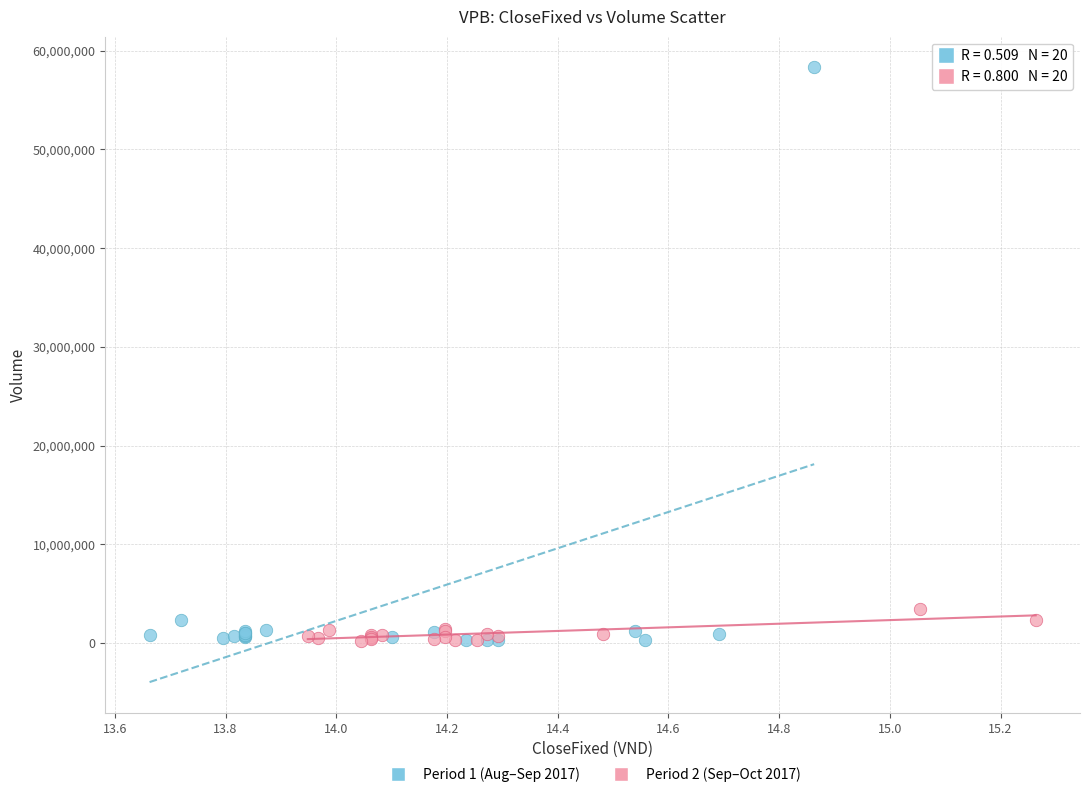

Which series reaches the maximum Y coordinate?

Period 1 (Aug–Sep 2017)